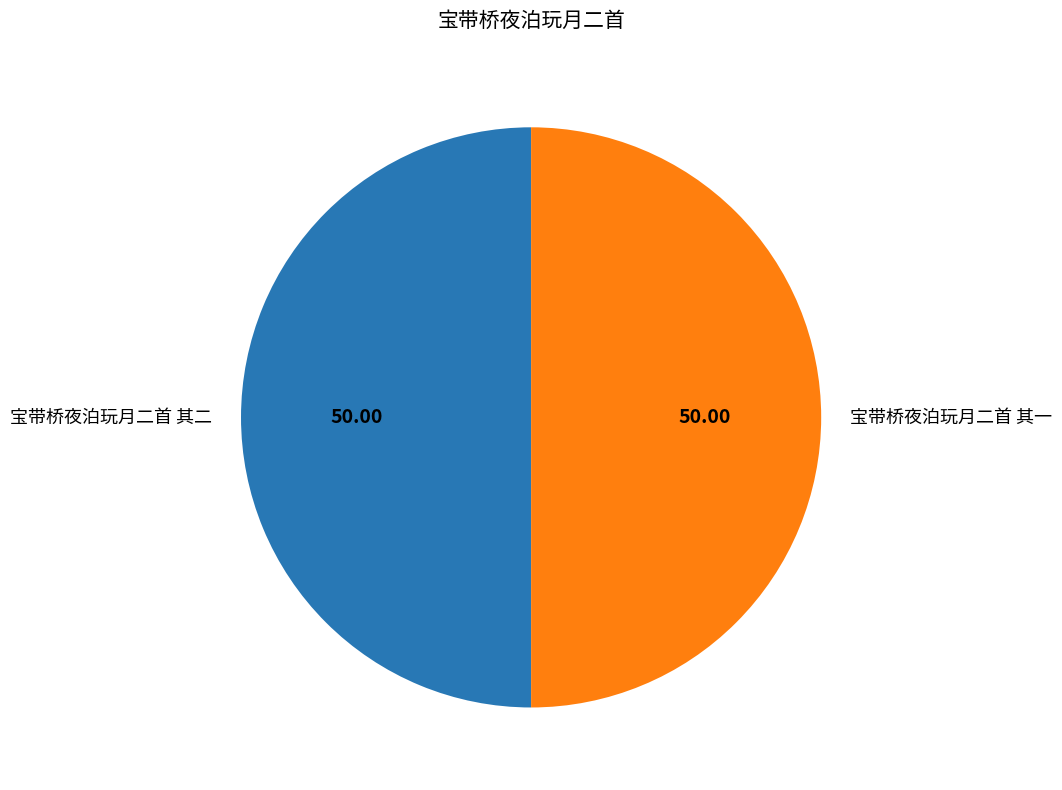

What is the ratio of the value at 宝带桥夜泊玩月二首 其二 to the value at 宝带桥夜泊玩月二首 其一?

1.0